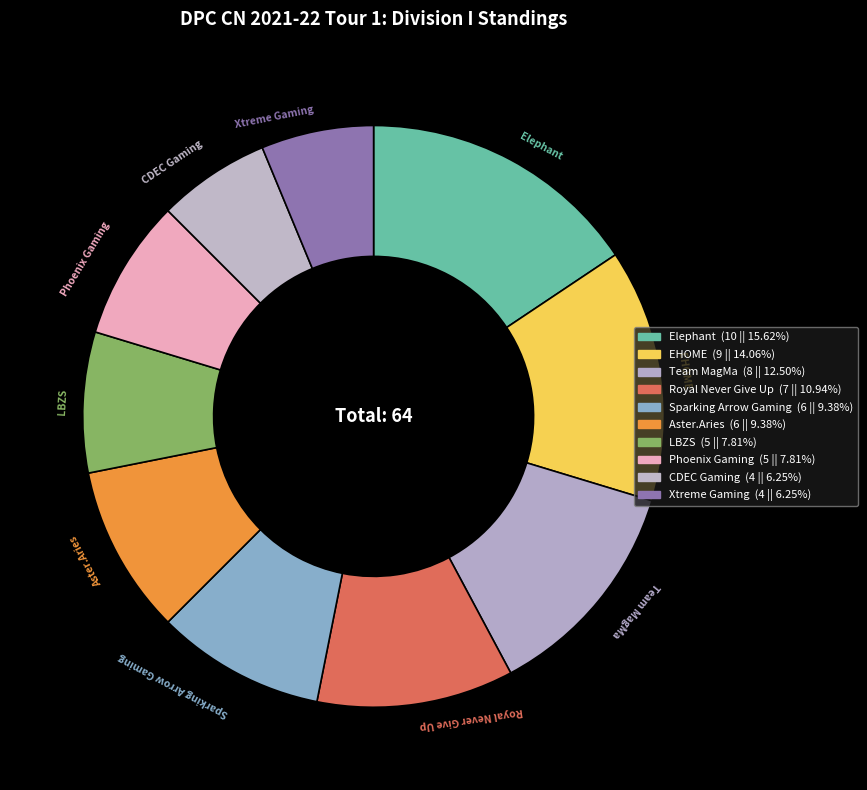

Is there any slice that represents more than half of the pie?

No